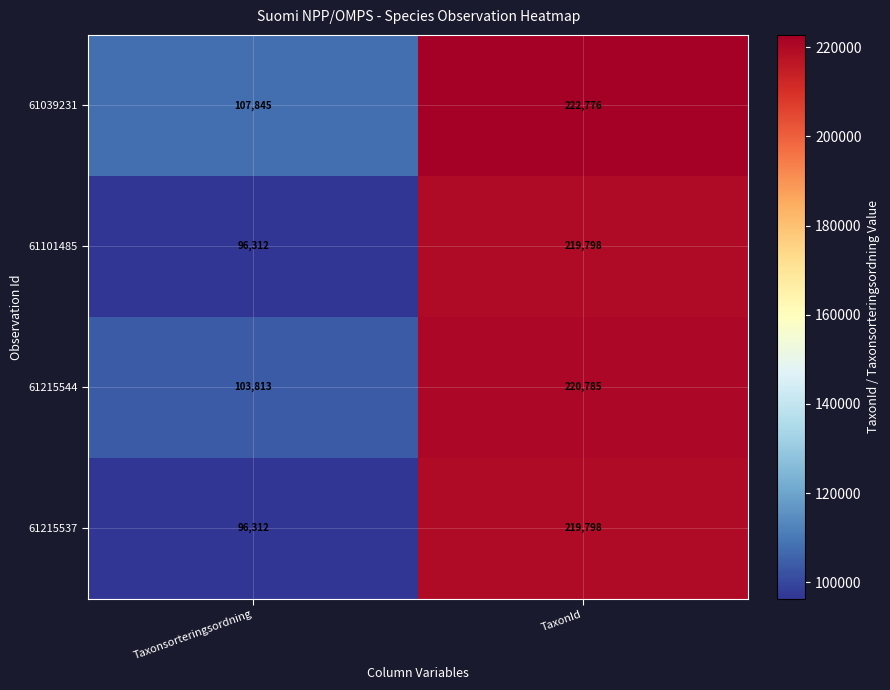

What is the sum of the 61215537 values at TaxonId and Taxonsorteringsordning?

316110